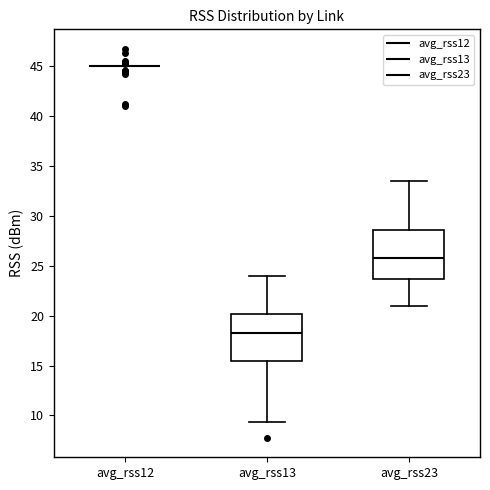

Where is the lower edge of the box for avg_rss13 on the y-axis? The values are not printed on the chart, so give them approximately, as read against the axis.

15.5